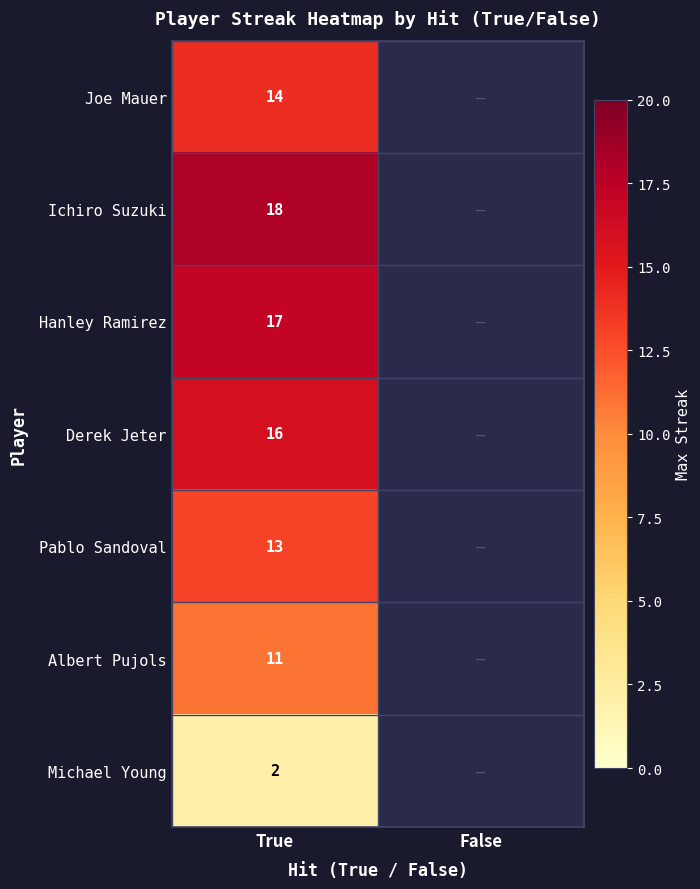

Rank the series at True from highest to lowest value.

Ichiro Suzuki, Hanley Ramirez, Derek Jeter, Joe Mauer, Pablo Sandoval, Albert Pujols, Michael Young